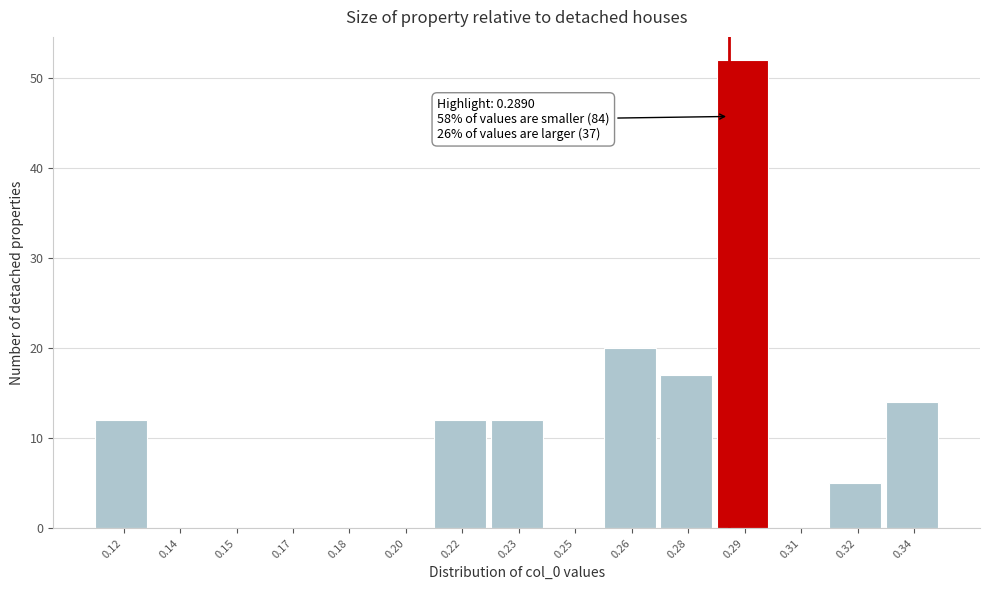

Reading left to right, transcribe all the data shown in this chart.

0.12=12	0.14=0	0.15=0	0.17=0	0.18=0	0.20=0	0.22=12	0.23=12	0.25=0	0.26=20	0.28=17	0.29=52	0.31=0	0.32=5	0.34=14